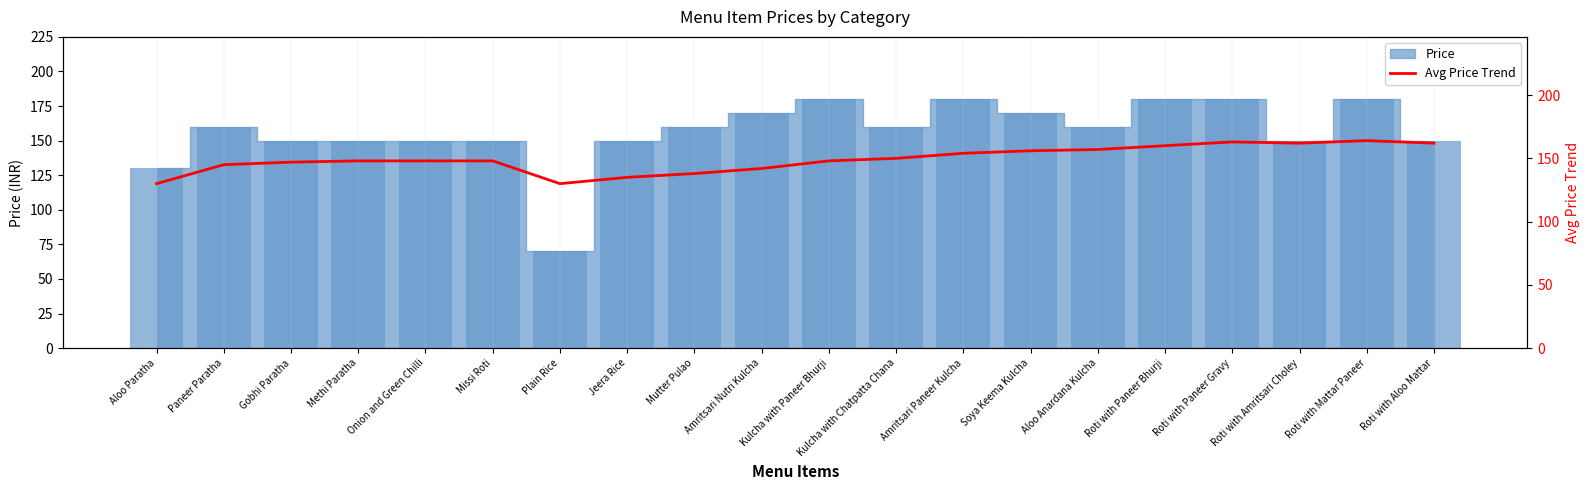

What is the label of the 3rd bar from the left?

Gobhi Paratha